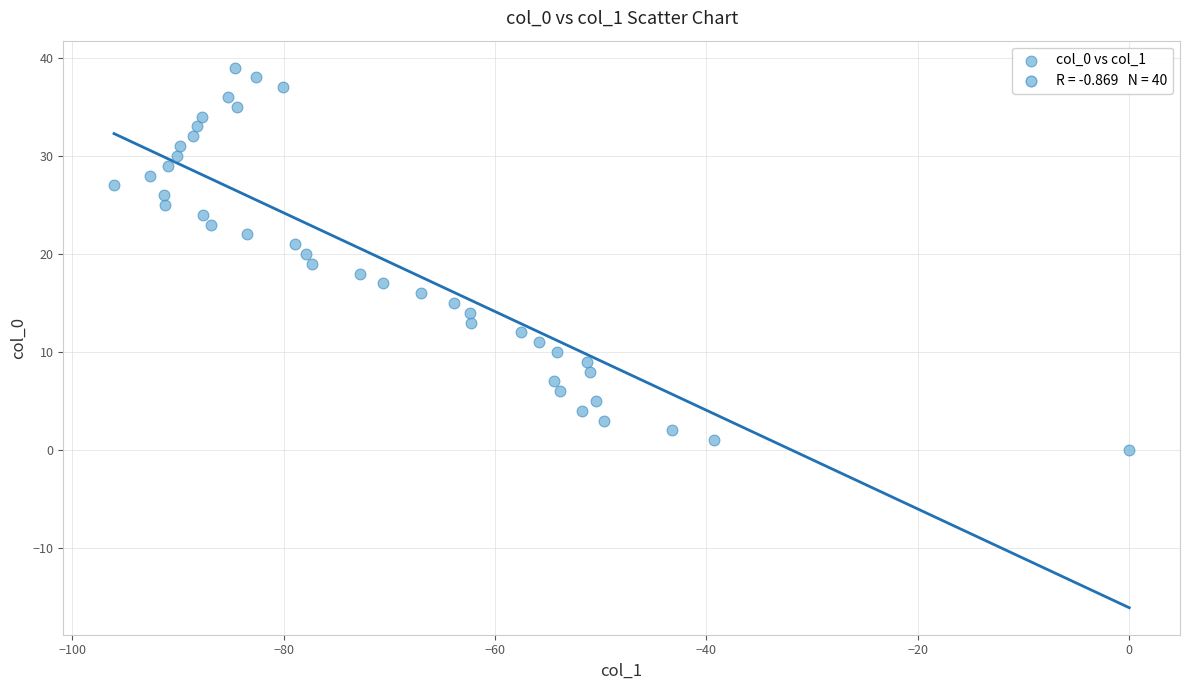

What is the range of Y values (max minus min)?

39